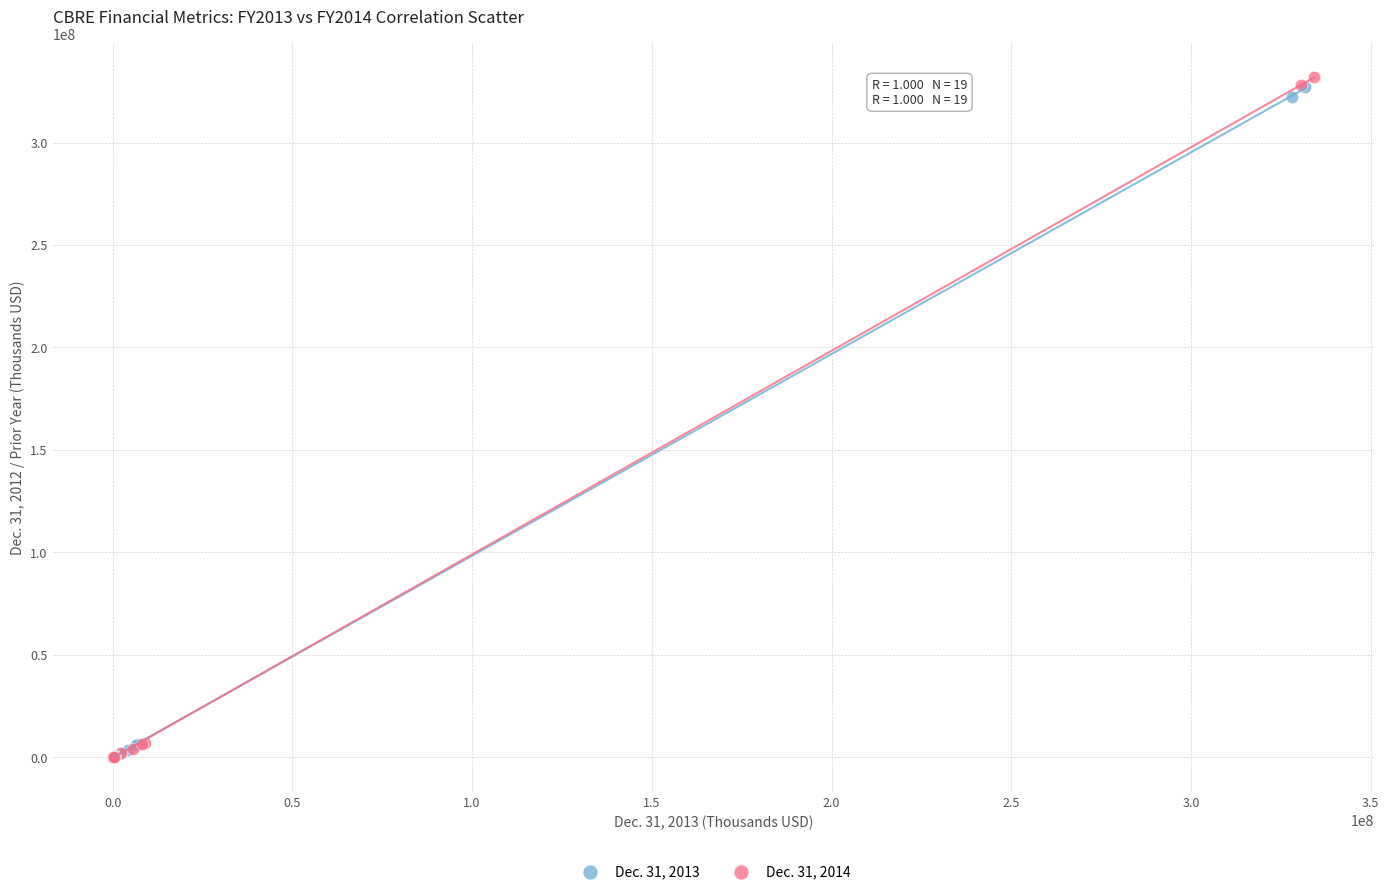

Which series has the largest Y range (max minus min)?

Dec. 31, 2014